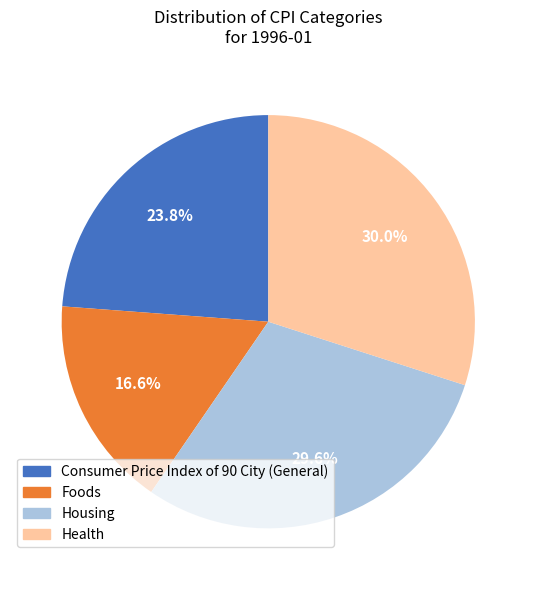

What is the smallest slice in the pie chart?

Foods